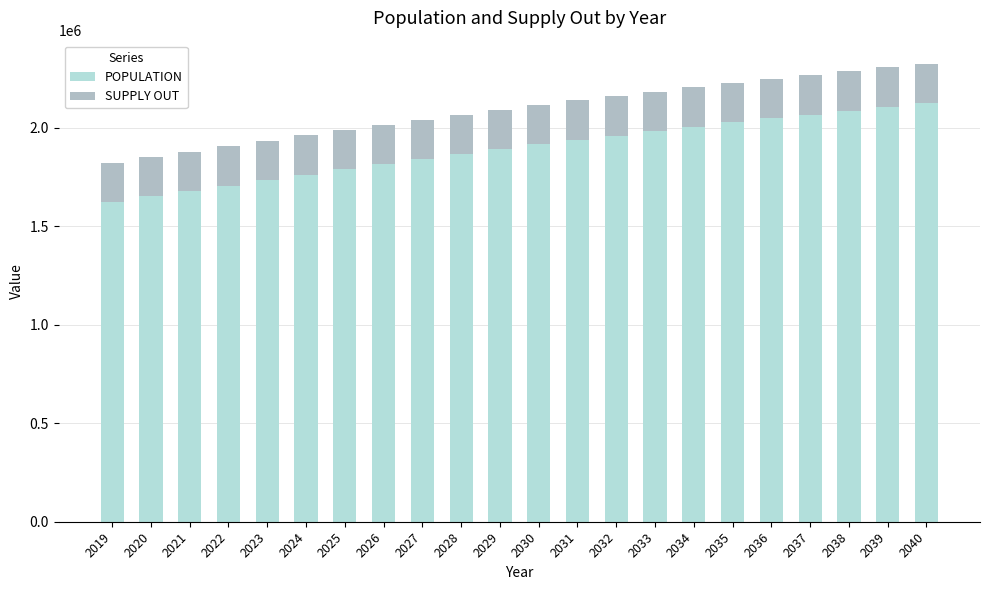

Read the SUPPLY OUT value at 2019.

200994.9